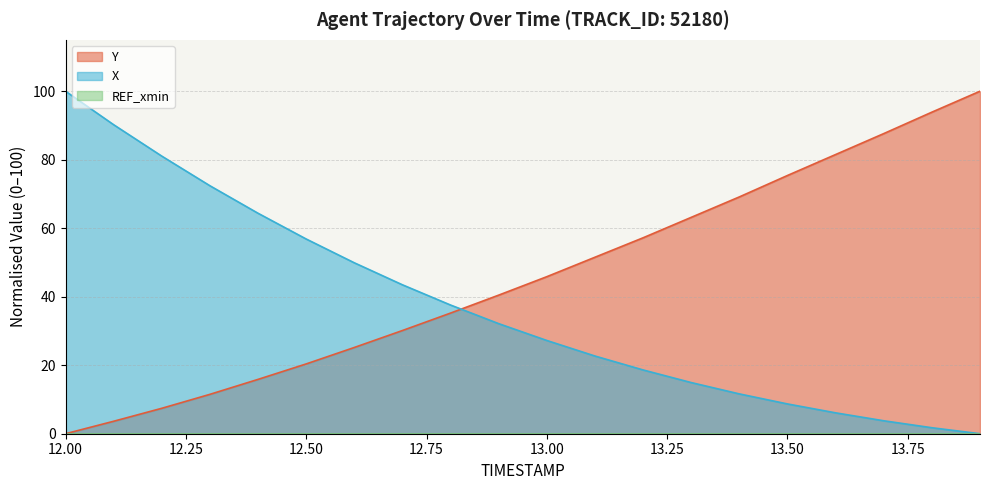

Which series has the largest total across all categories?

Y